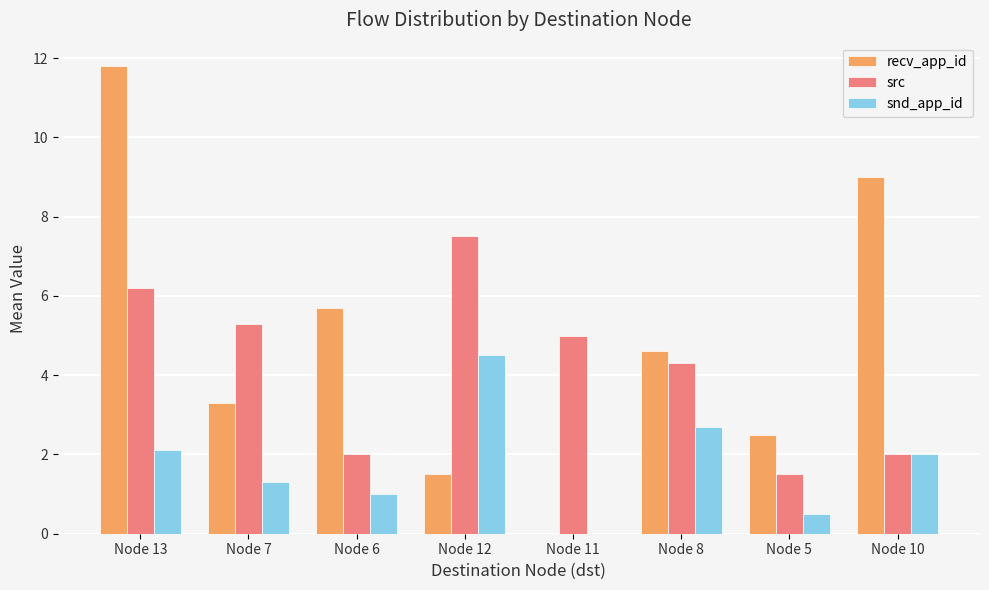

Which series changed the most between Node 8 and Node 5?

src